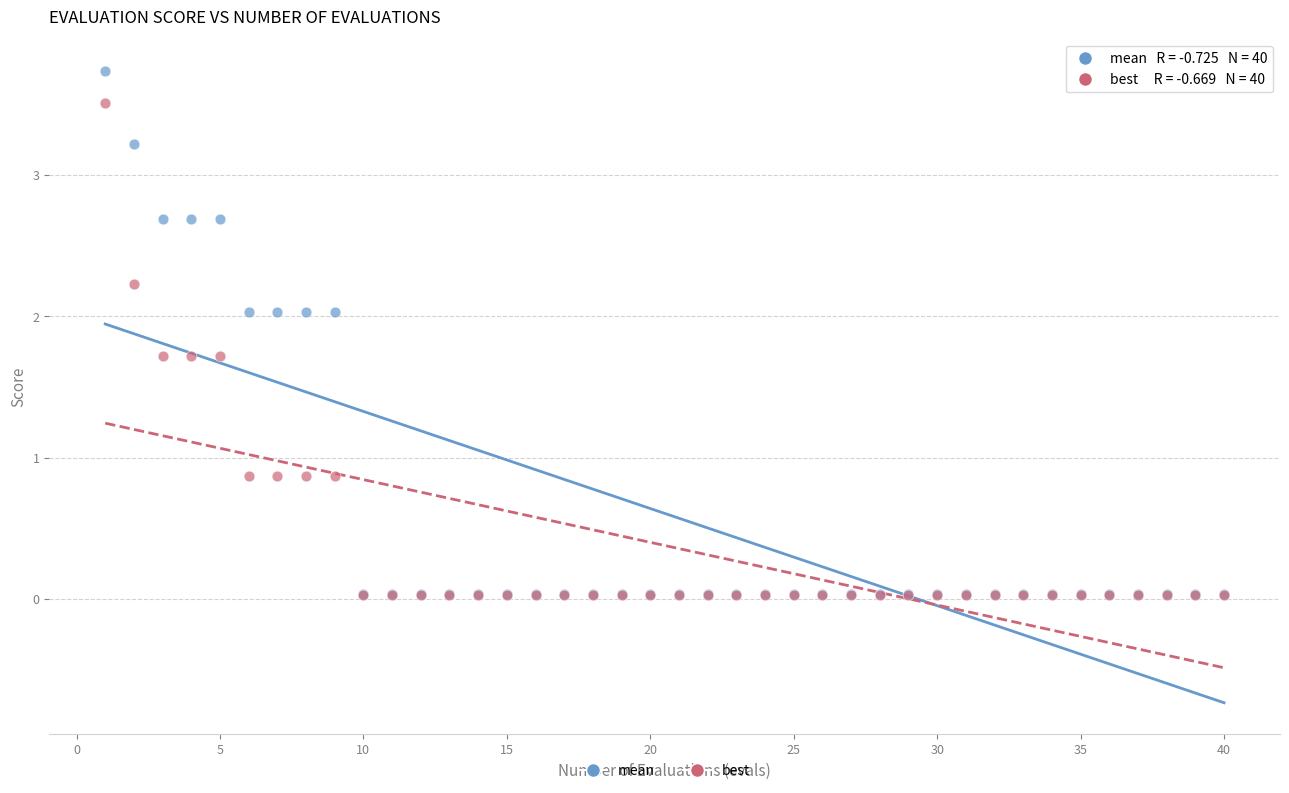

What are all the series names shown in the legend?

mean, best